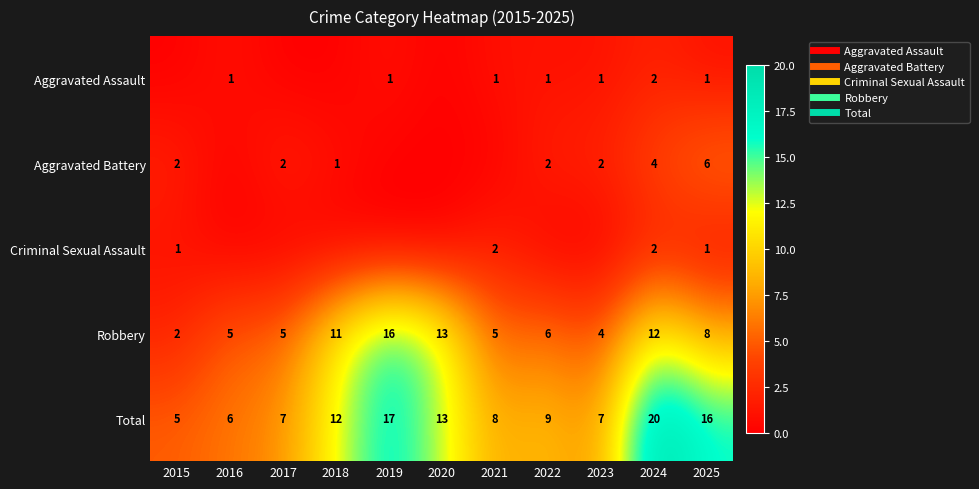

Is it true that Aggravated Assault equals -1 at 2020?

False